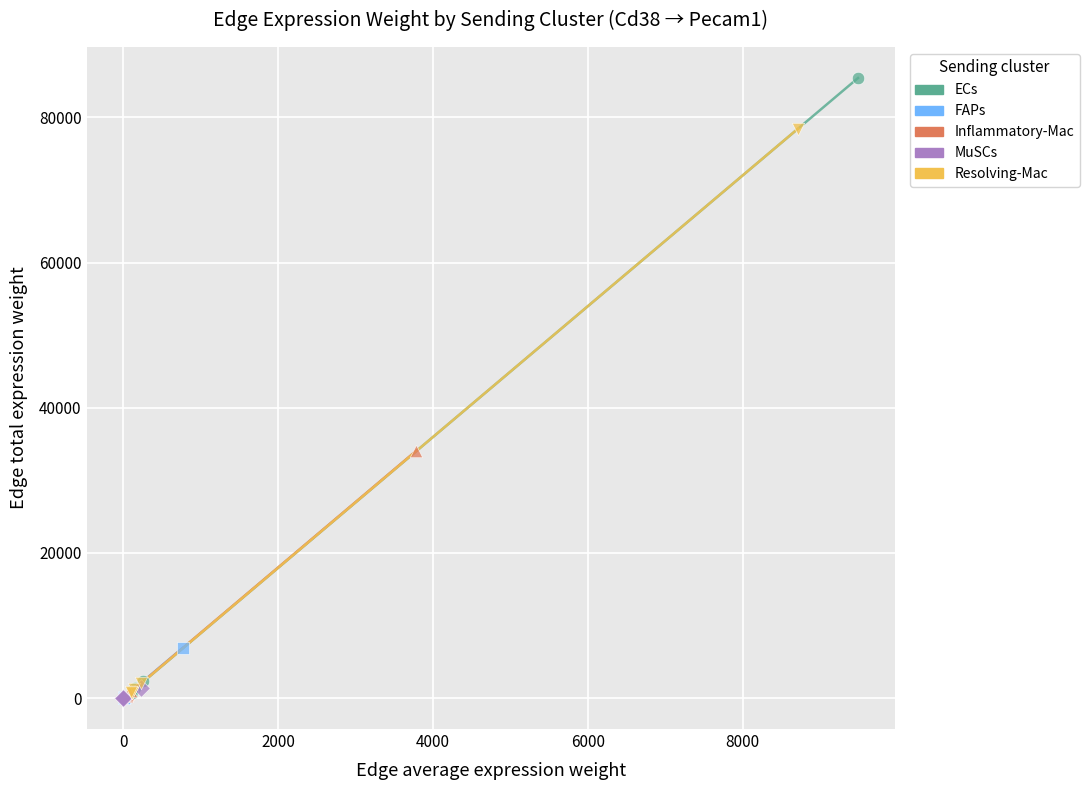

Which series has the largest Y range (max minus min)?

ECs